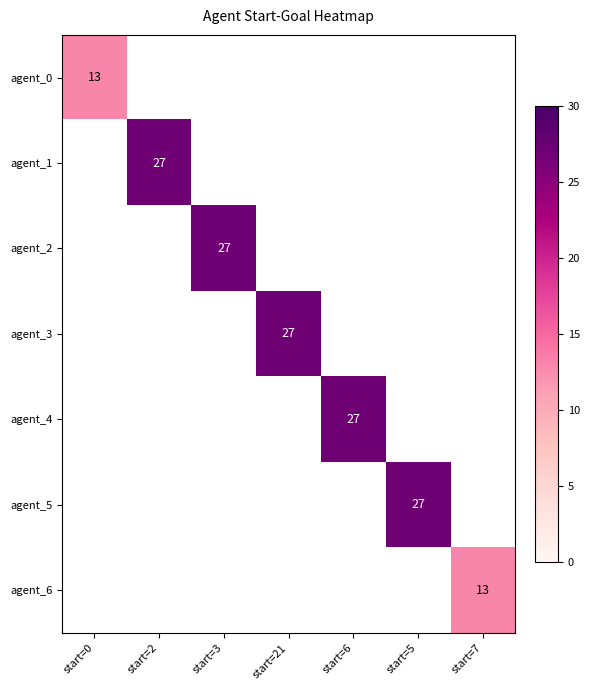

Is it true that agent_4 equals 27 at start=6?

True